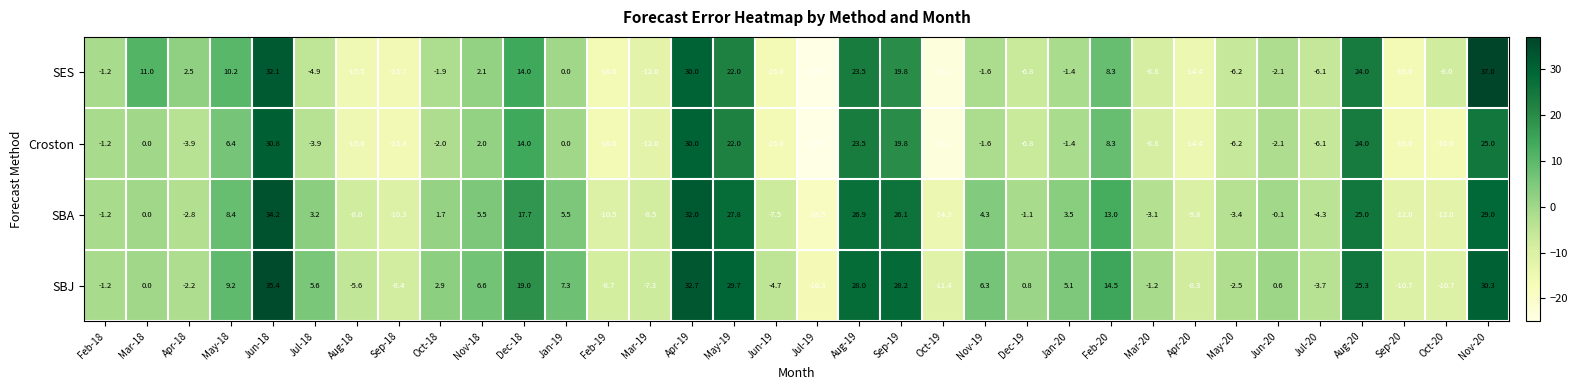

Which series has the largest total across all categories?

SBJ